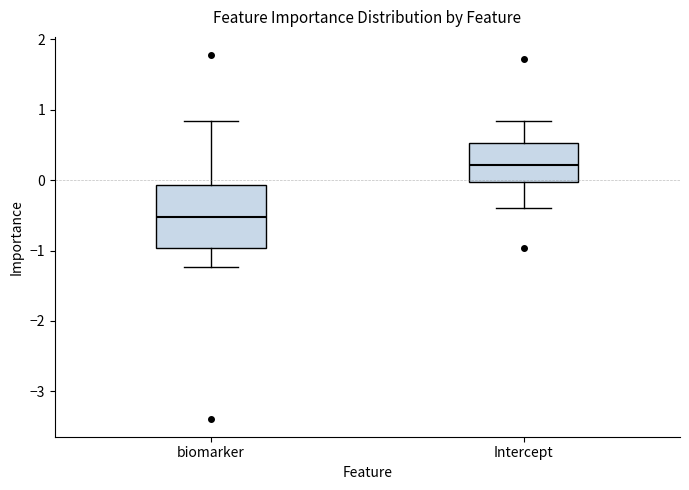

Reading left to right, read every box against the y-axis: the position of its median line, the range the box covers, and the ends of its whiskers. The values are not printed on the chart, so give them approximately, as read against the axis.

biomarker: median -0.5, box -1.0 to -0.1, whiskers -1.2 to 0.8
Intercept: median 0.2, box 0.0 to 0.5, whiskers -0.4 to 0.8